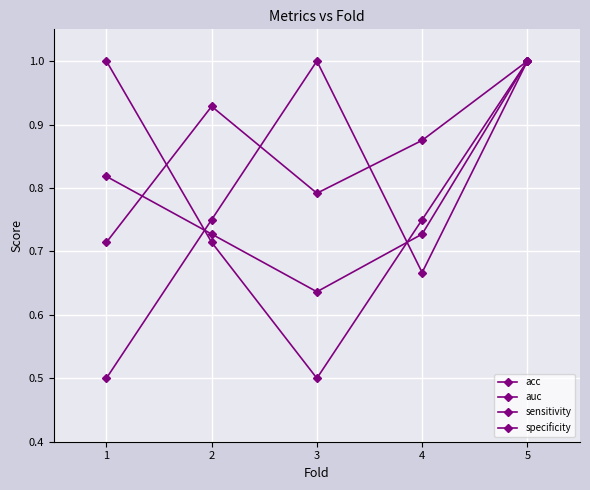

True or false: sensitivity and acc intersect in this chart.

True